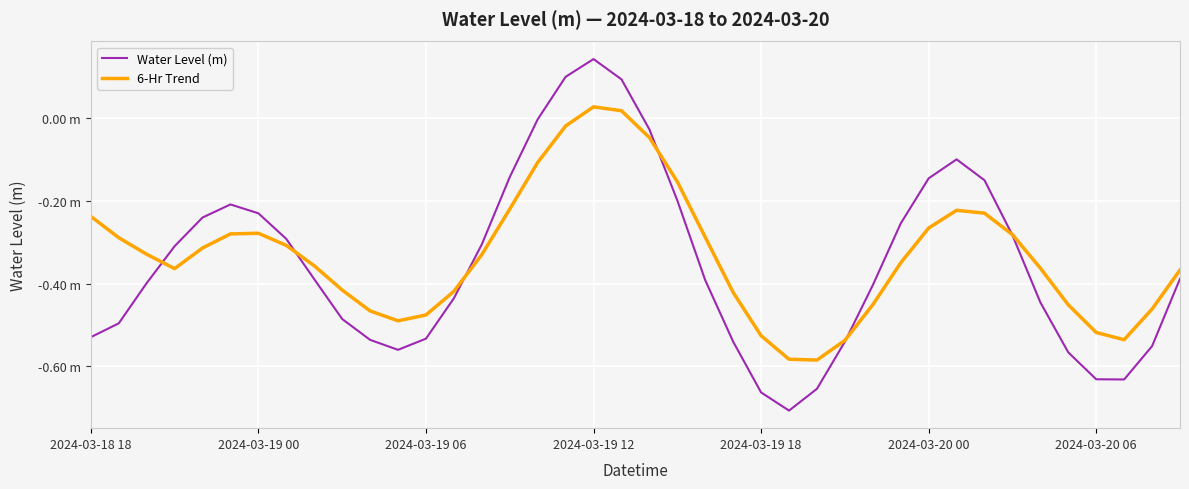

Is this an area chart (filled region under the line)?

No